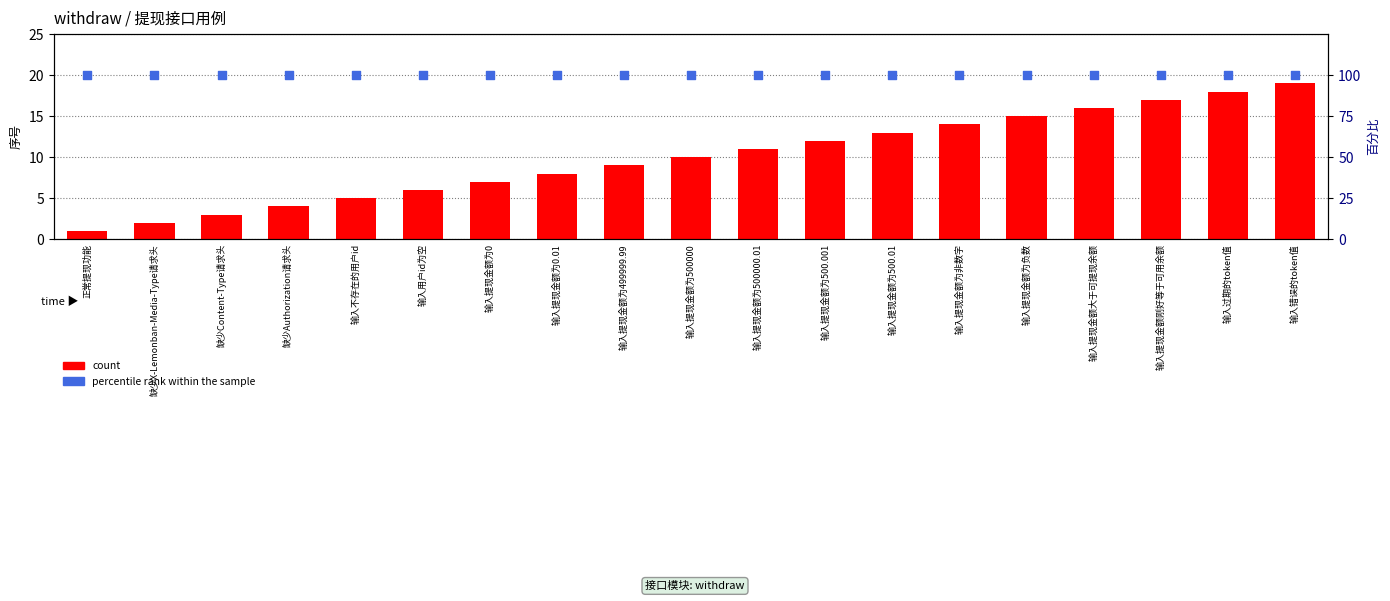

Which series reaches the maximum Y coordinate?

percentile rank within the sample